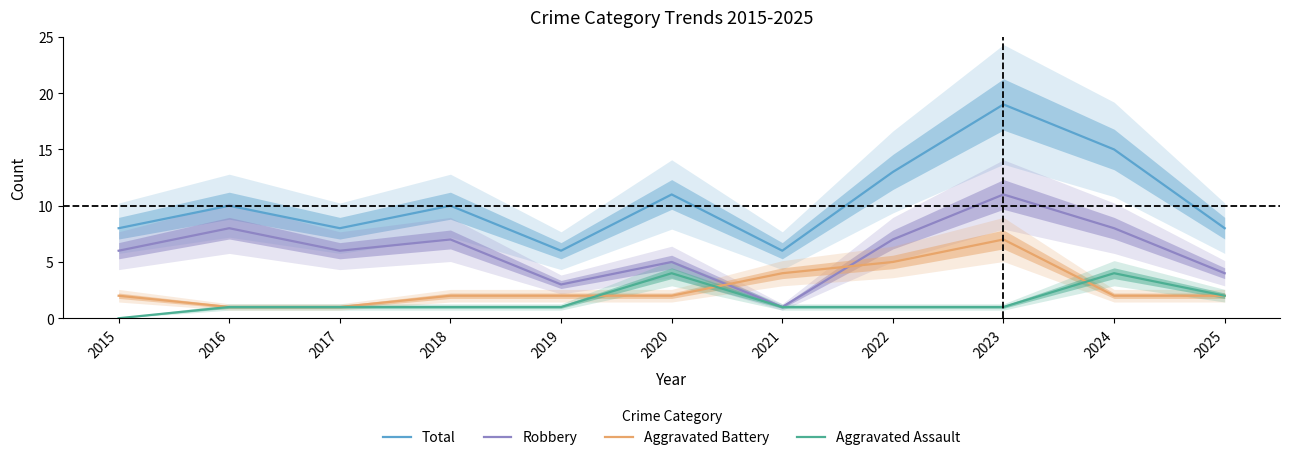

Which series has the largest total across all categories?

Total